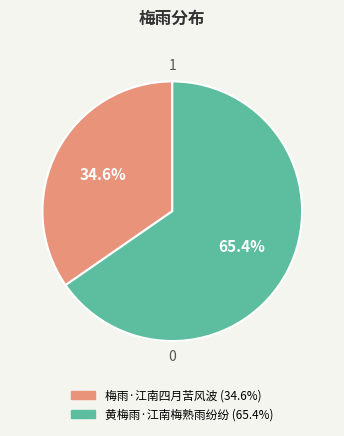

Rank the categories by value from highest to lowest.

黄梅雨·江南梅熟雨纷纷, 梅雨·江南四月苦风波